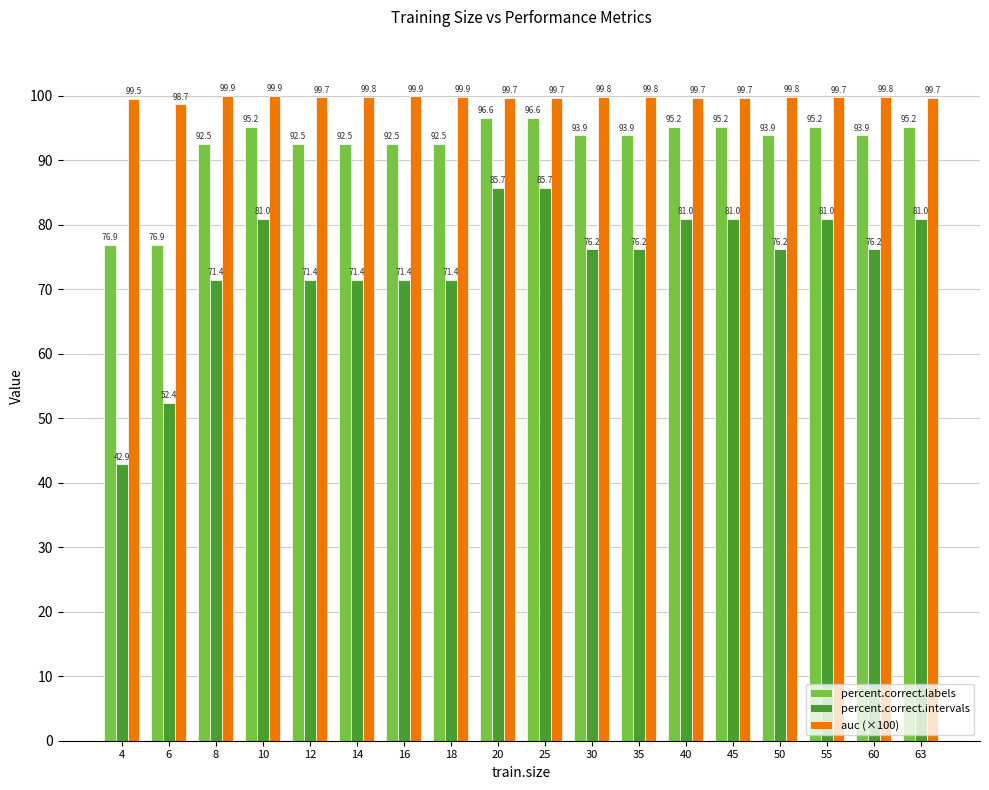

How many values in the percent.correct.intervals series are below 76?

7